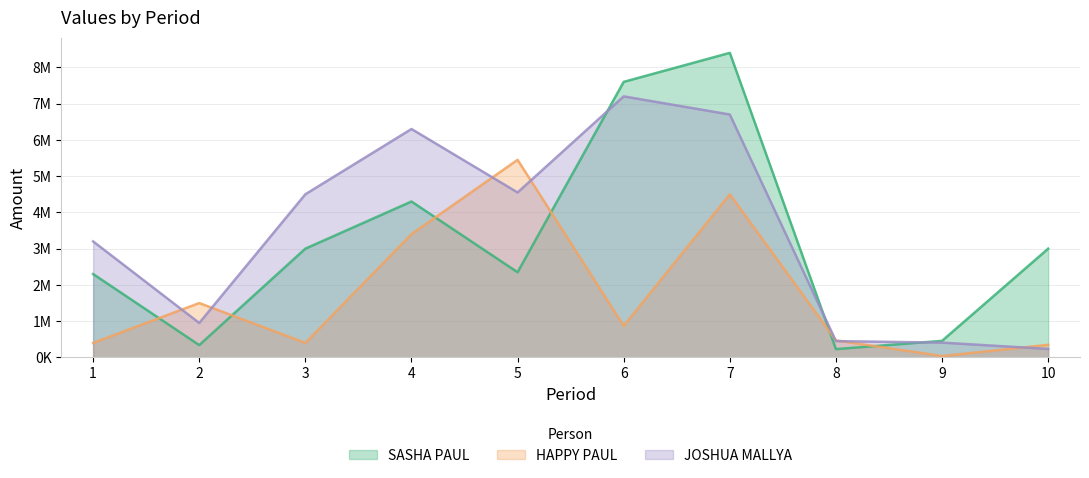

The HAPPY PAUL series shows 400000 at 1. True or false?

True